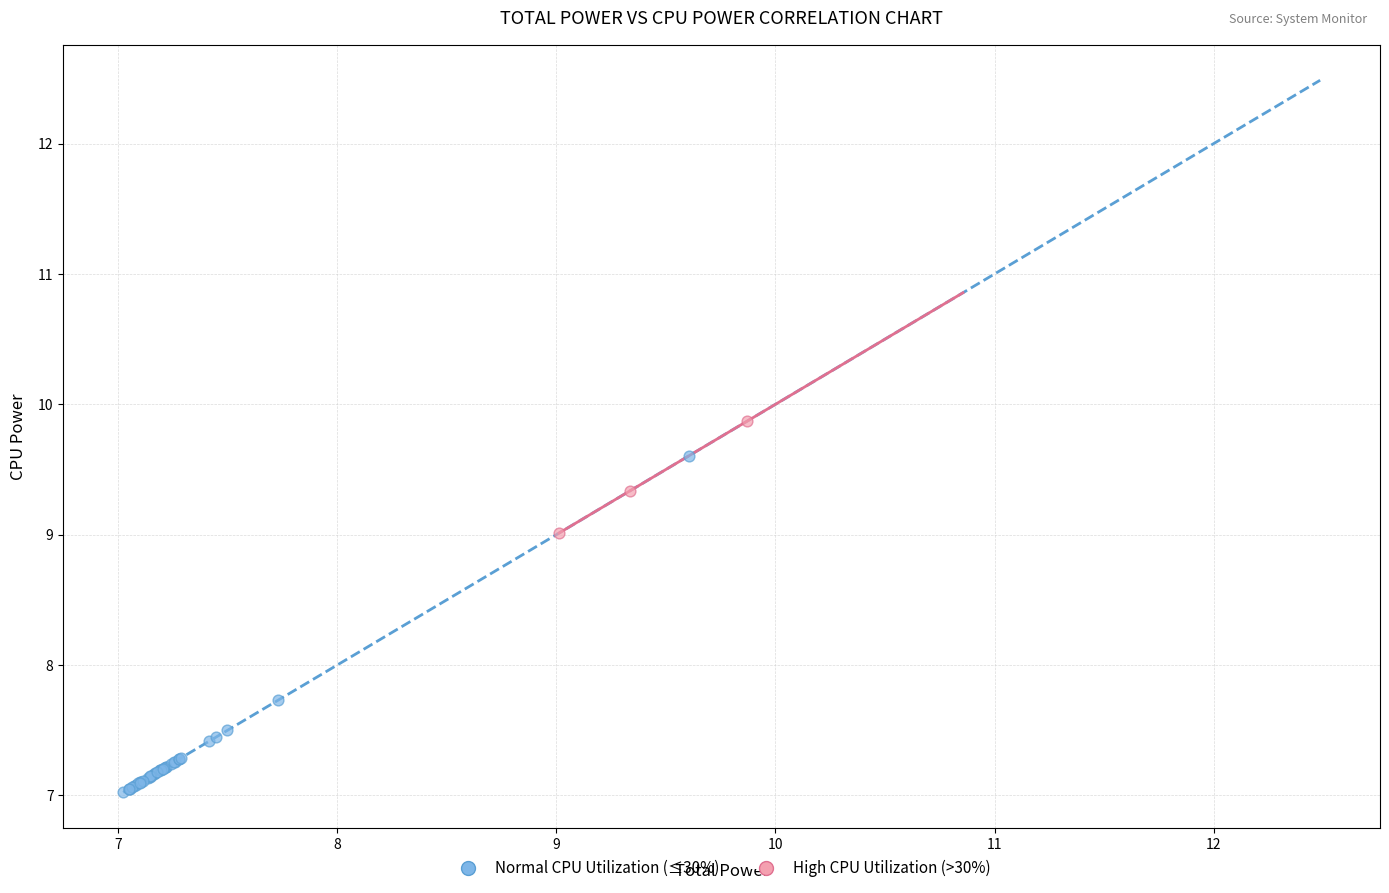

Which series has the widest spread of Y values?

Normal CPU Utilization (≤30%)